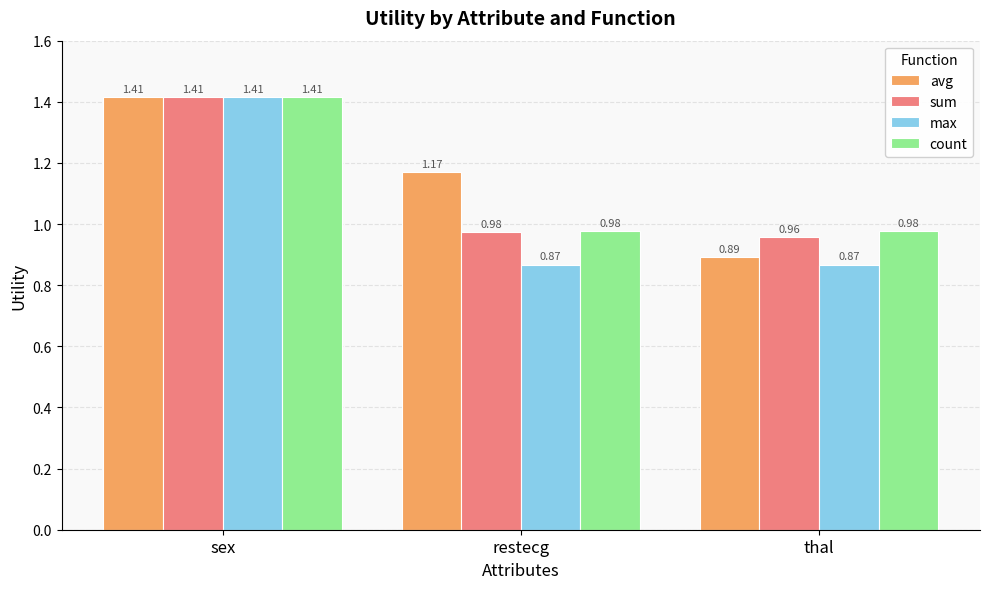

The avg series shows 0.4 at restecg. True or false?

False